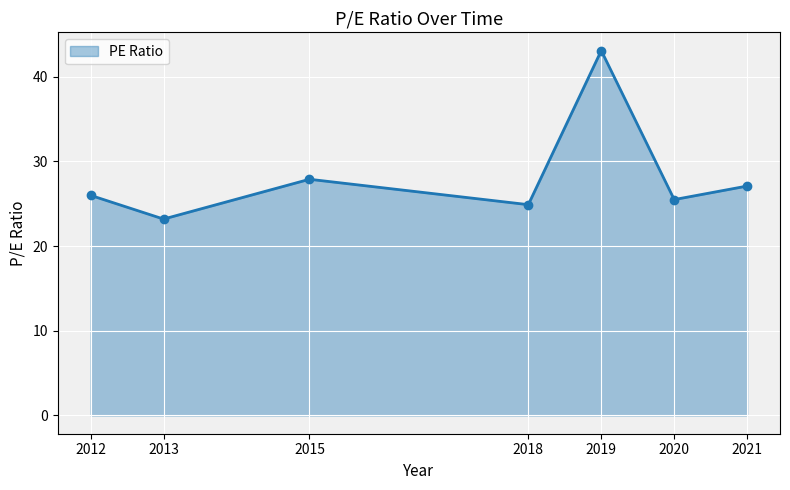

What is the difference between the second highest and minimum values?

4.7